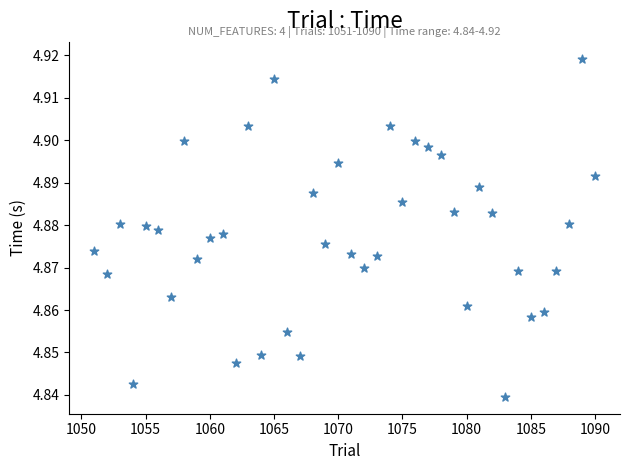

How many points are shown in the scatter plot?

40